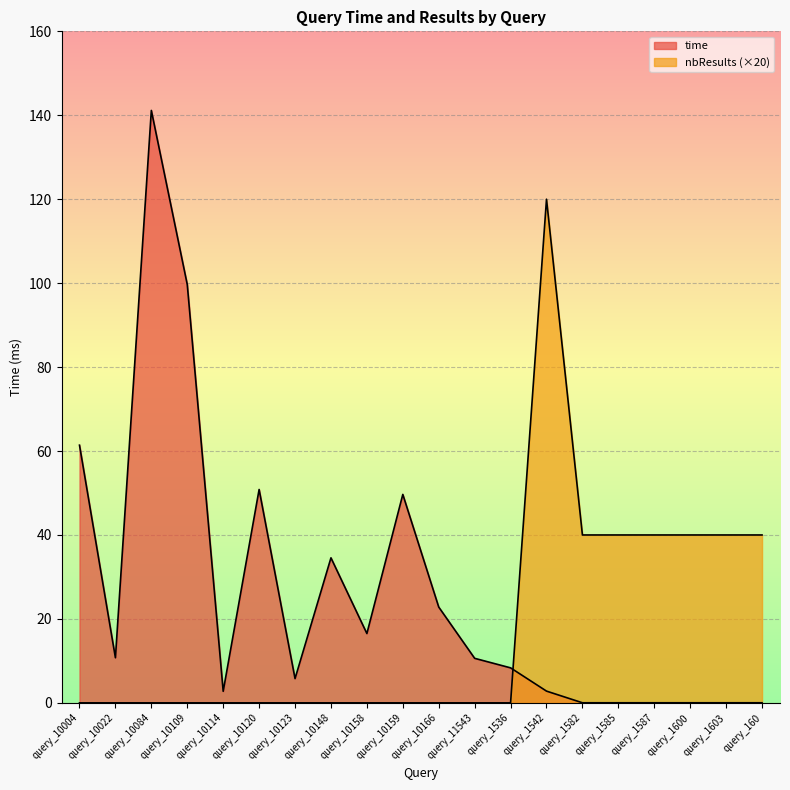

What is the average value of the time series?

25.9